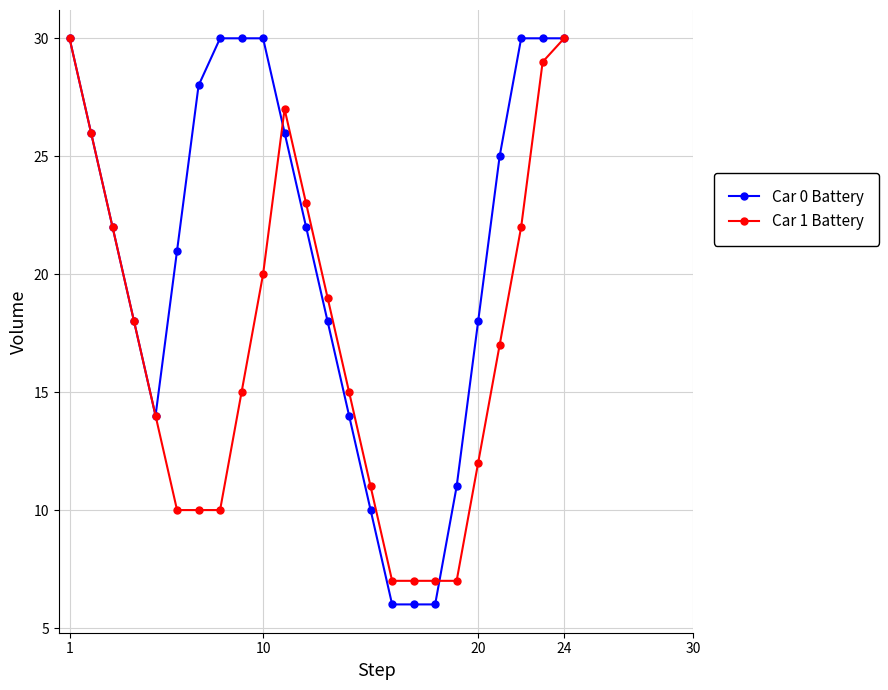

Which series has the largest total across all categories?

Car 0 Battery